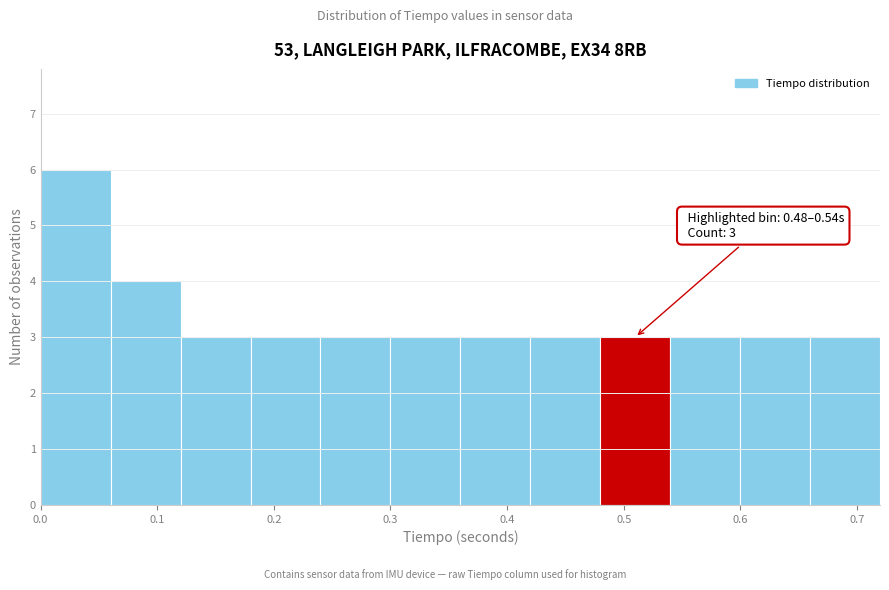

Over which range of the x-axis is the bar tallest?

0.00 to 0.06